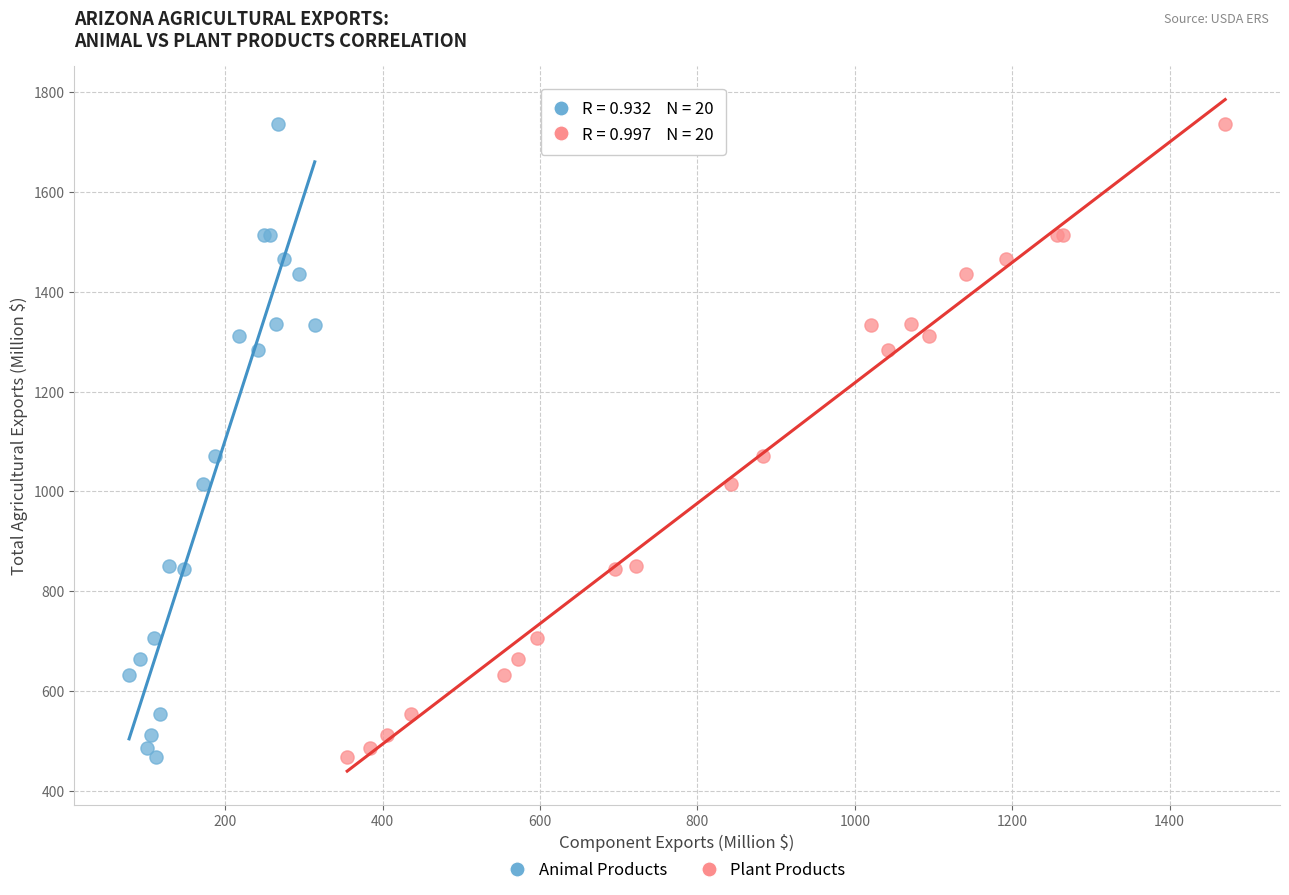

What are all the series names shown in the legend?

Animal Products, Plant Products